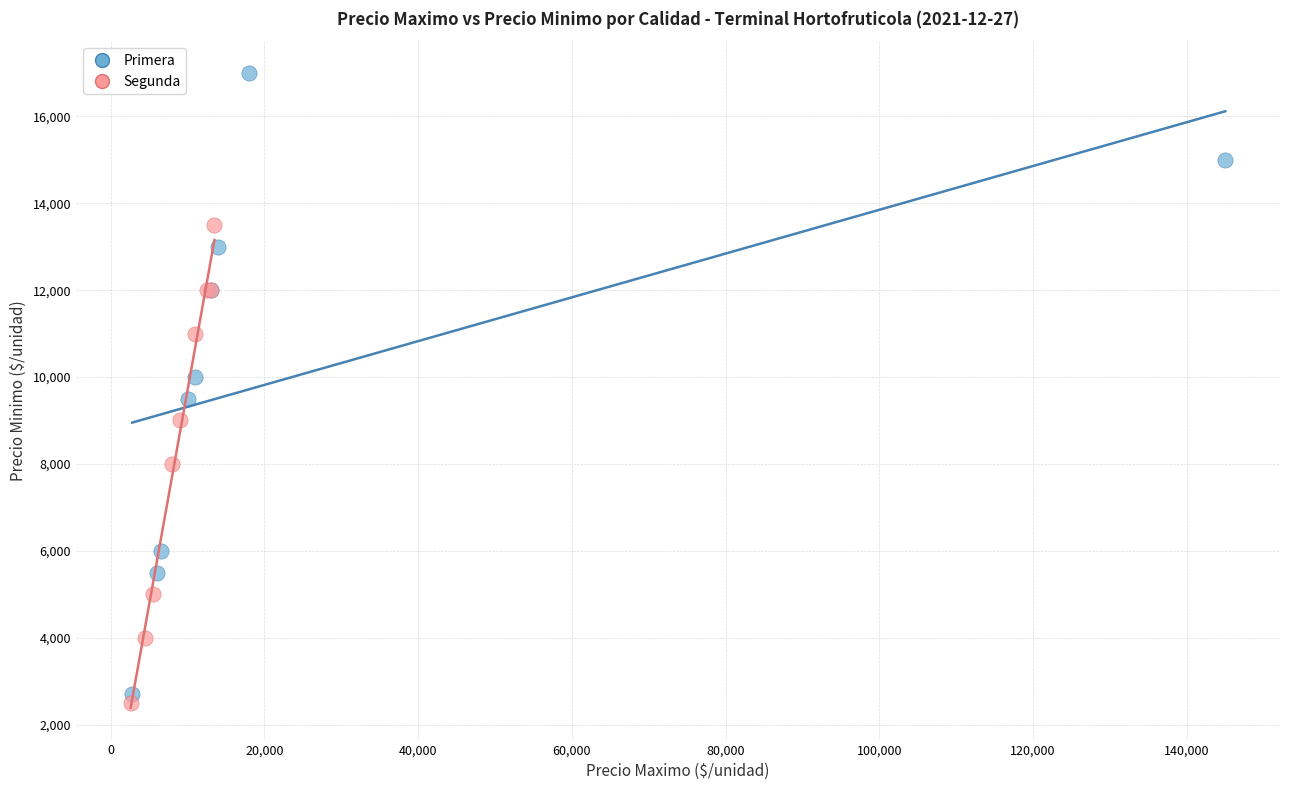

Which series contains the lowest Y value?

Segunda